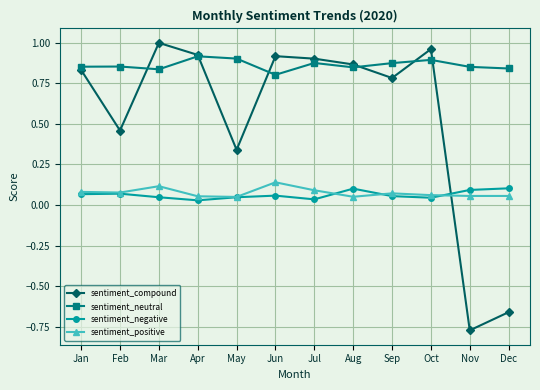

True or false: sentiment_positive has a value of 0.1 at Apr.

True